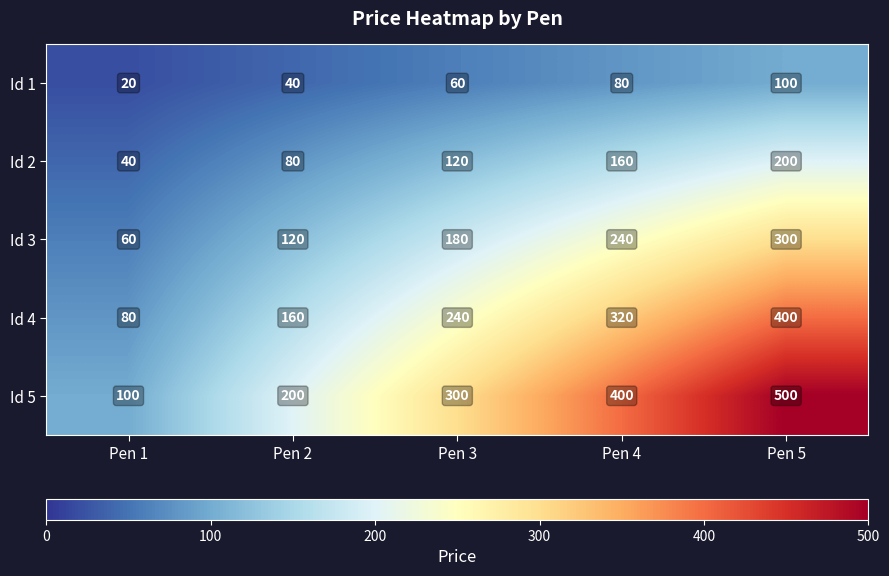

What is the difference between the Id 4 values at Pen 5 and Pen 3?

160